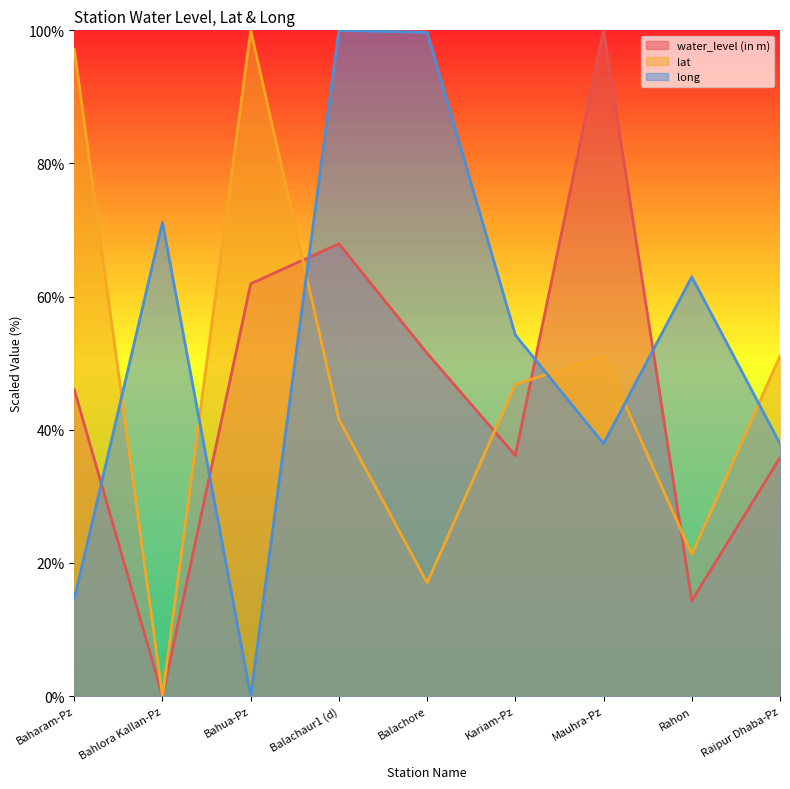

True or false: long and water_level (in m) cross at least once.

True